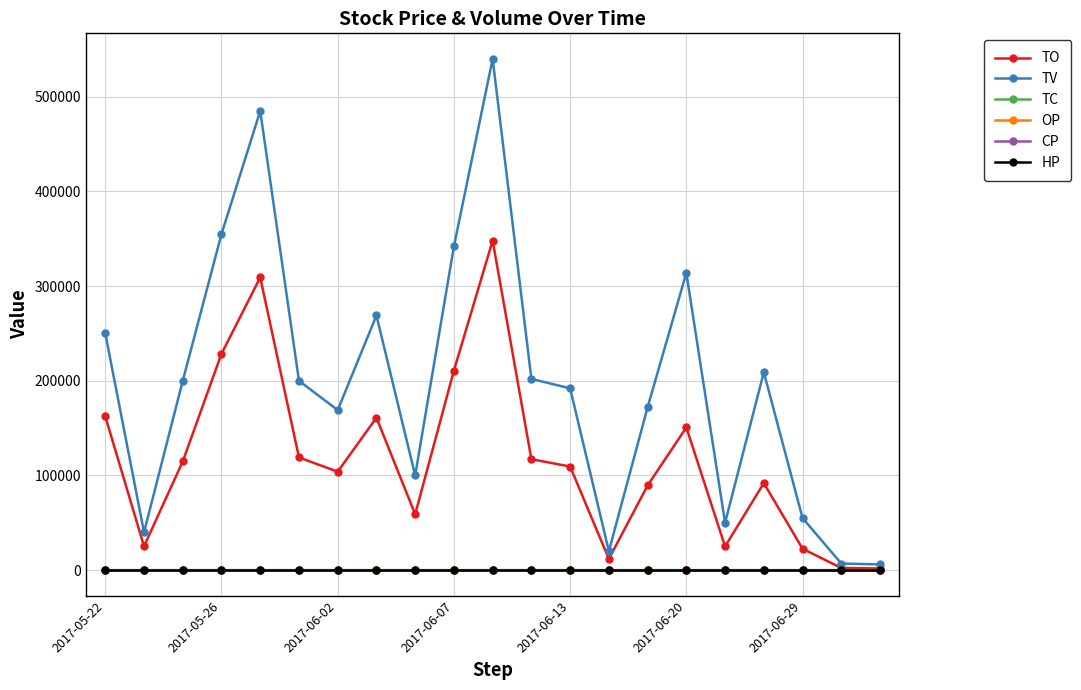

What are all the series names shown in the legend?

TO, TV, TC, OP, CP, HP